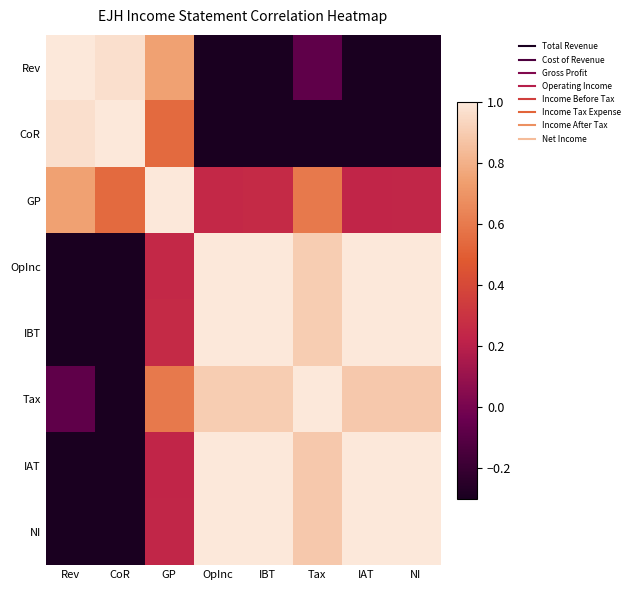

How many data points does each series have?

8